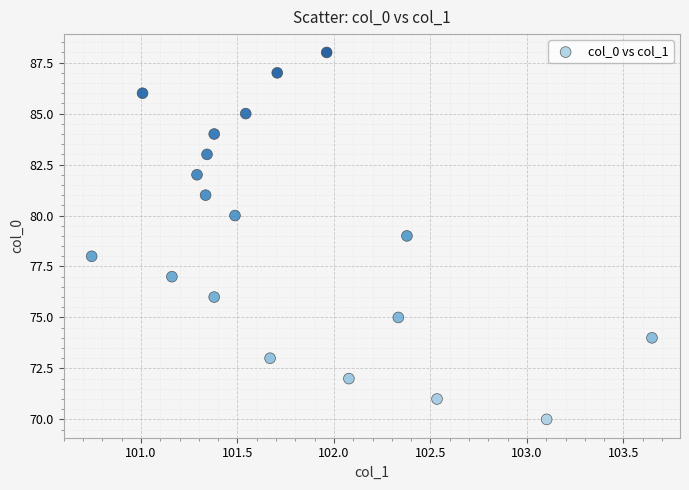

What is the range of Y values (max minus min)?

18